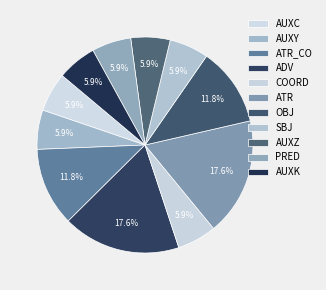

Count the number of slices in the pie.

11